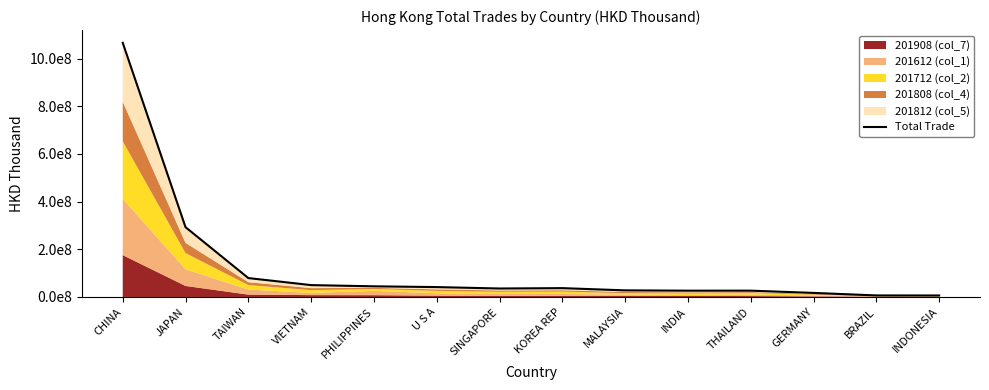

Is it true that the value at VIETNAM is 49815994.3?

True